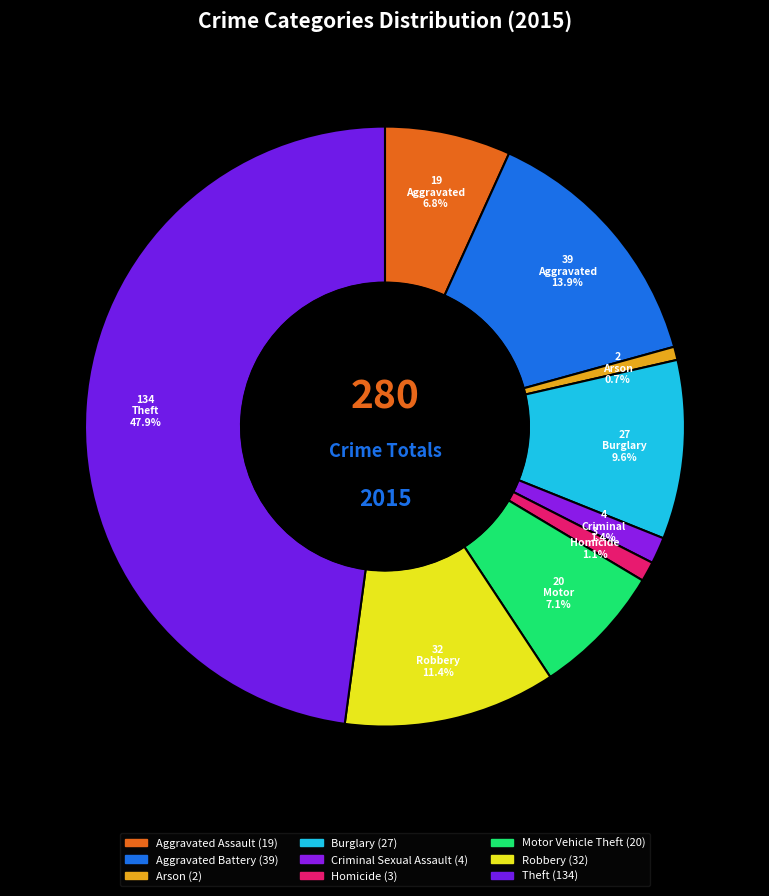

How many segments does this pie chart have?

9